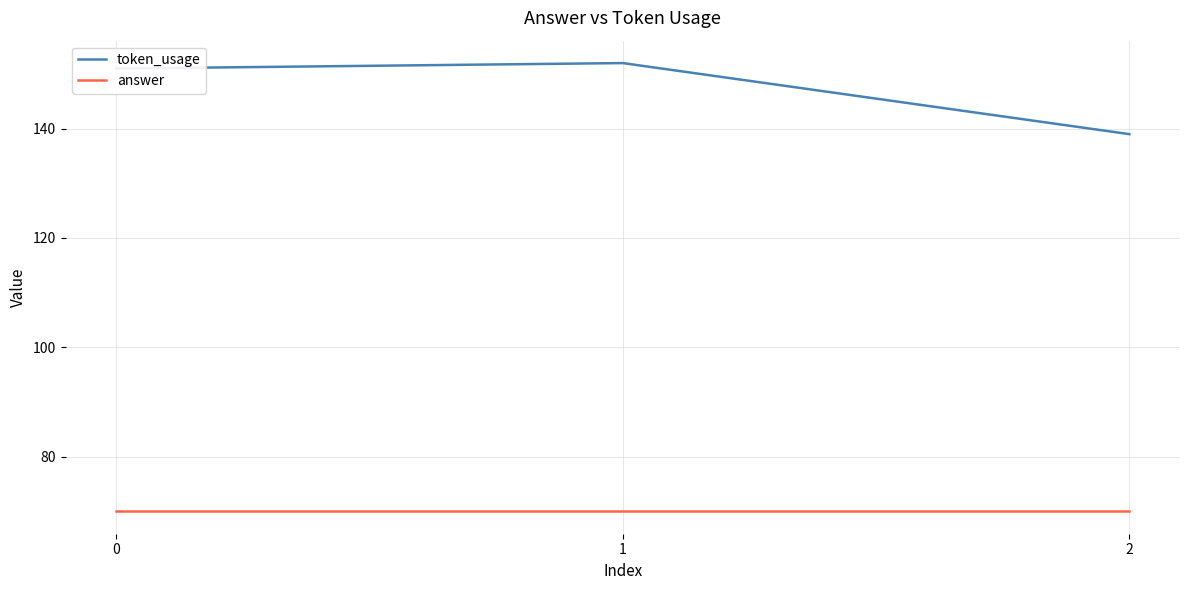

List the series in order of their peak value, lowest first.

answer, token_usage